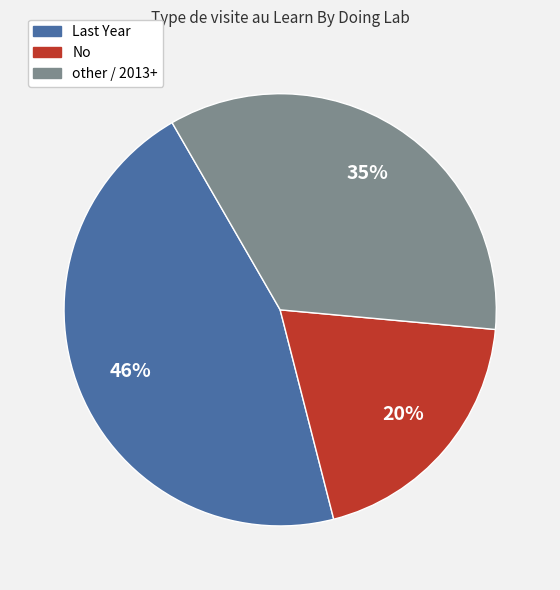

Rank the categories by value from lowest to highest.

No, other / 2013+, Last Year